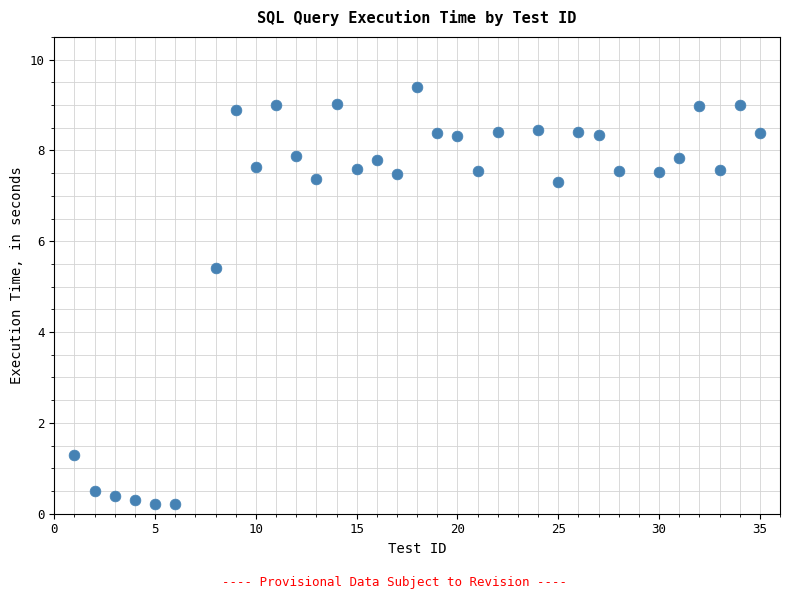

What is the range of X values (max minus min)?

34.0